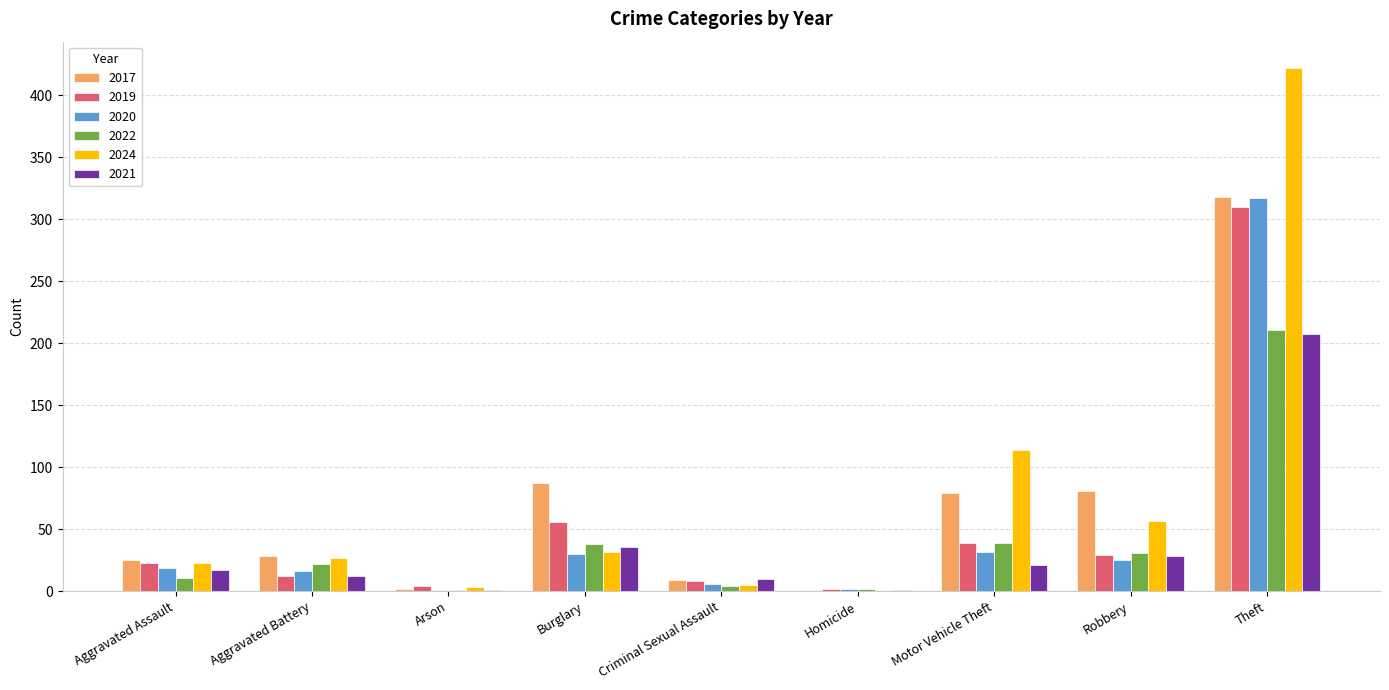

At which category is the sum across all series the highest?

Theft